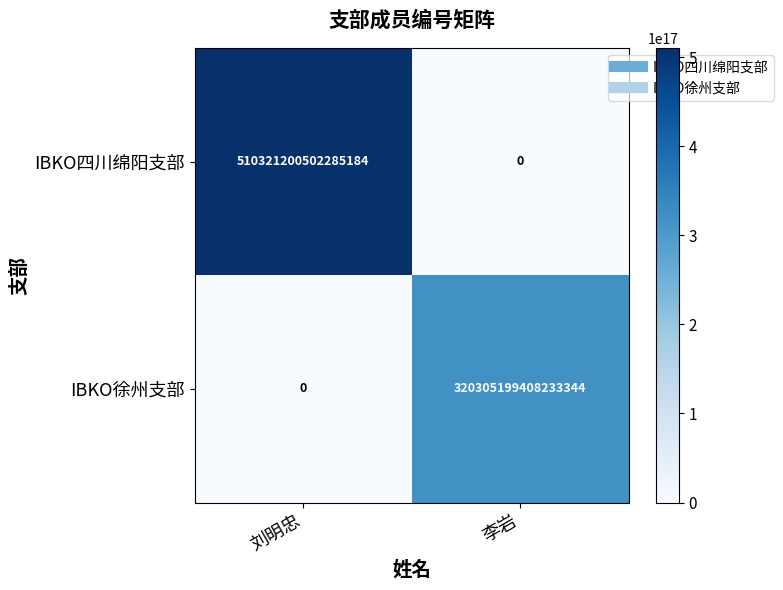

Rank the series by their average value, from lowest to highest.

IBKO徐州支部, IBKO四川绵阳支部